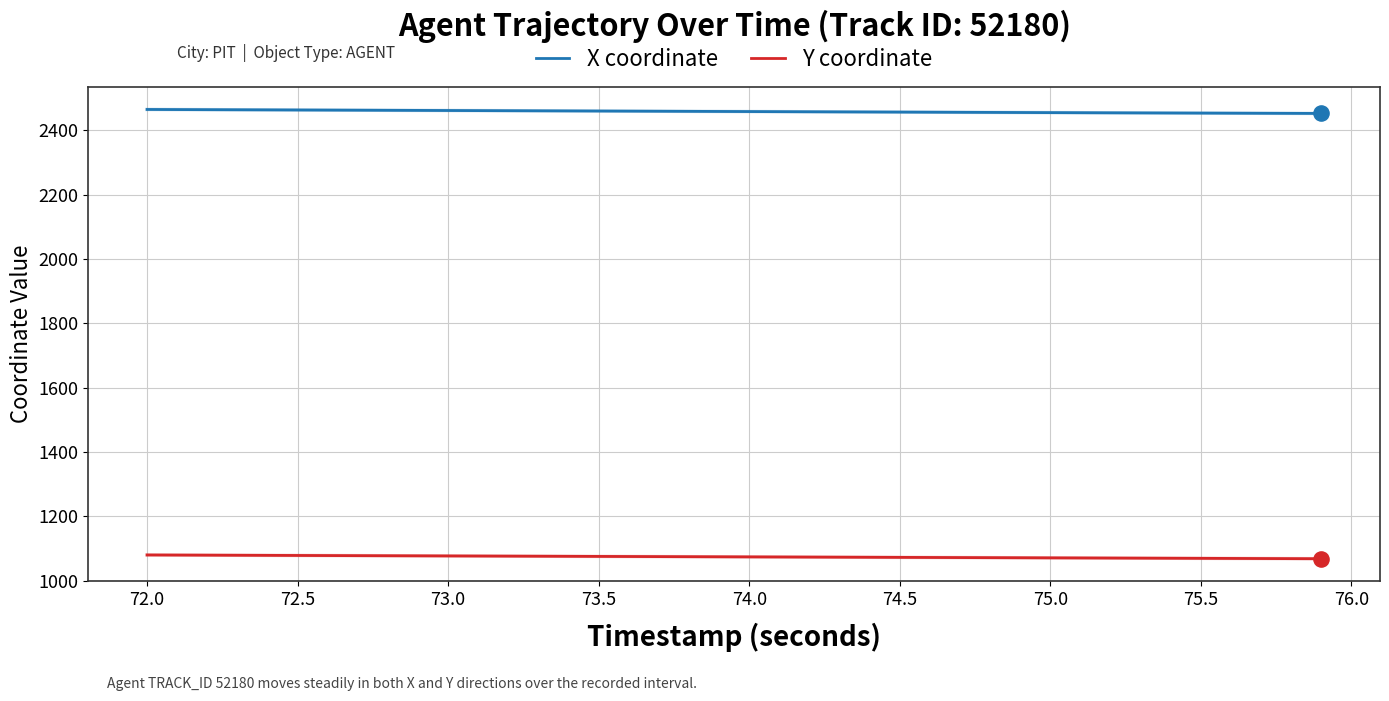

At how many categories does at least one series exceed 1705?

40